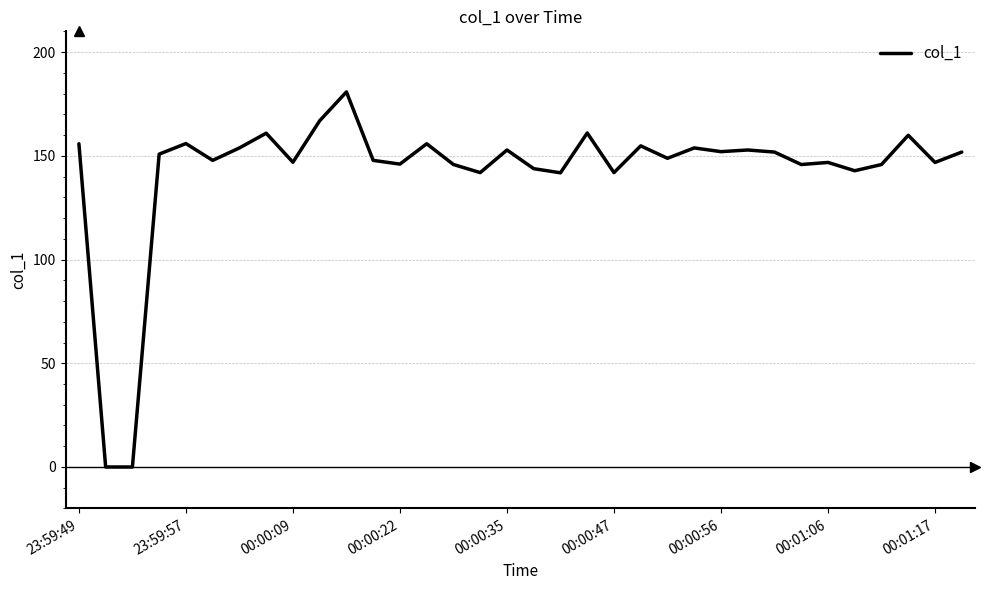

Does the chart have visible grid lines?

Yes